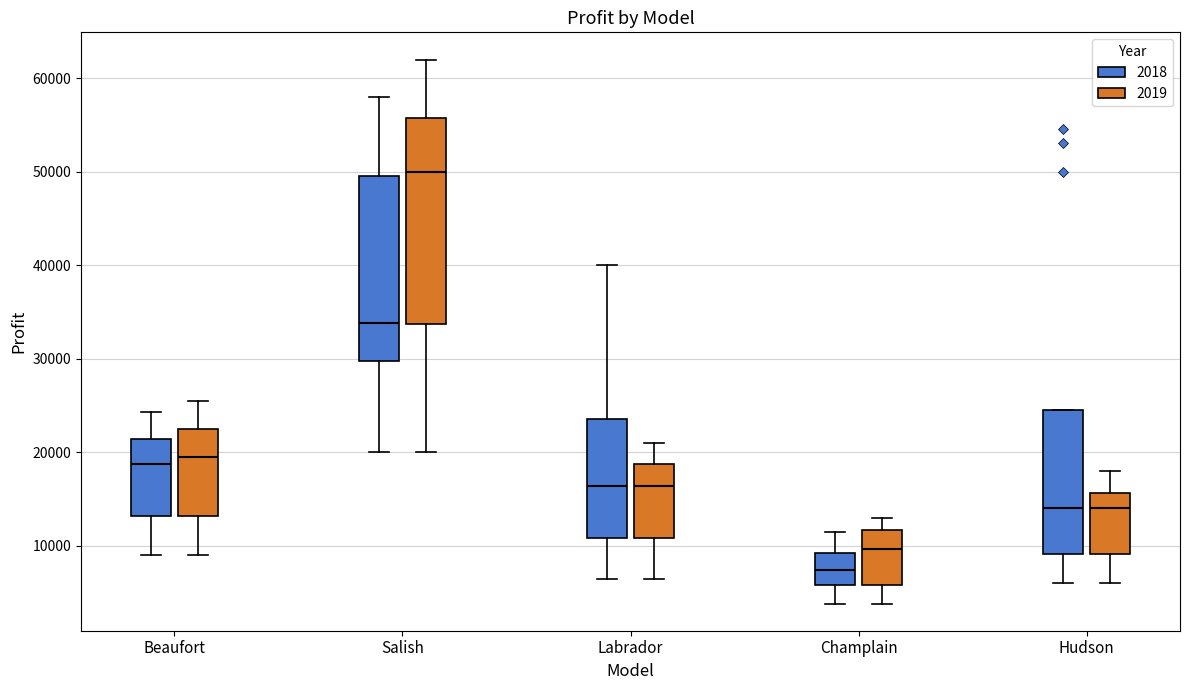

Which box is the tallest, from its lower edge to its upper edge?

Salish (2019)